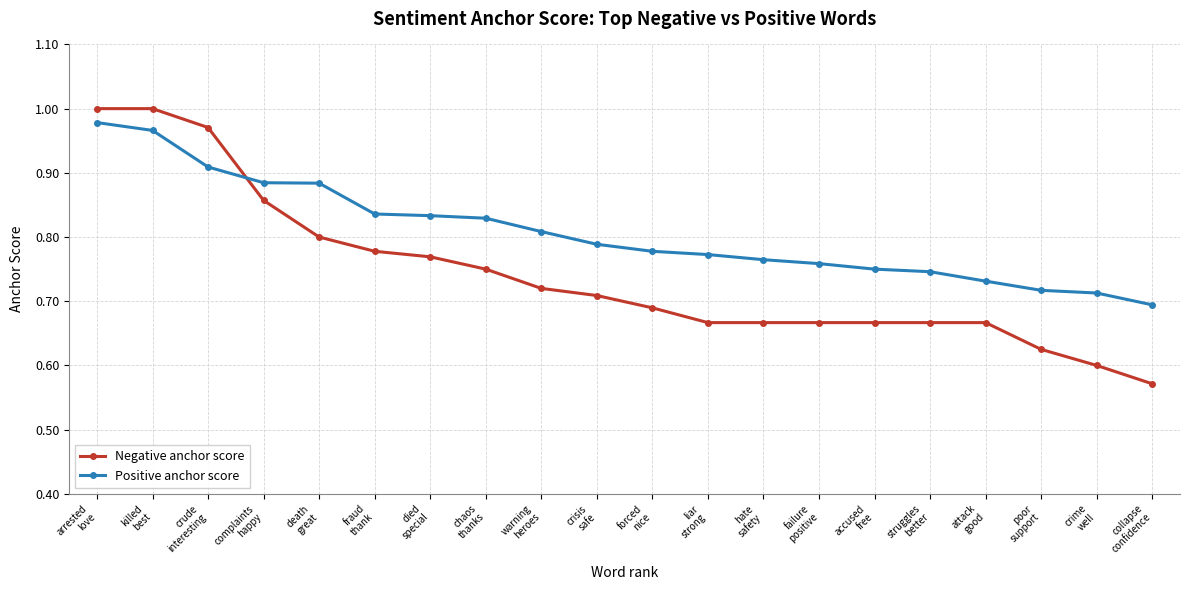

What is the label of the 10th point from the right?

forced
nice